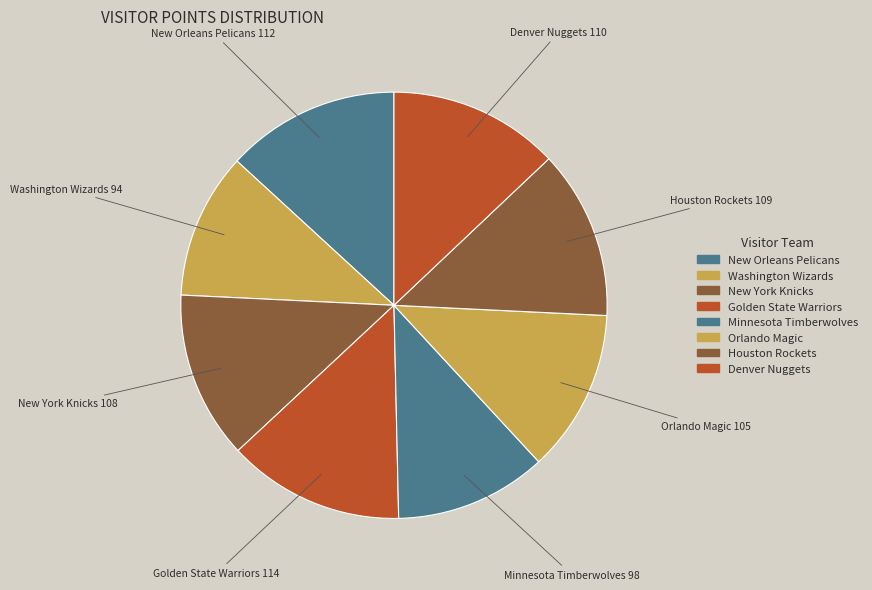

Combined, do Orlando Magic and Denver Nuggets account for over 50%?

No